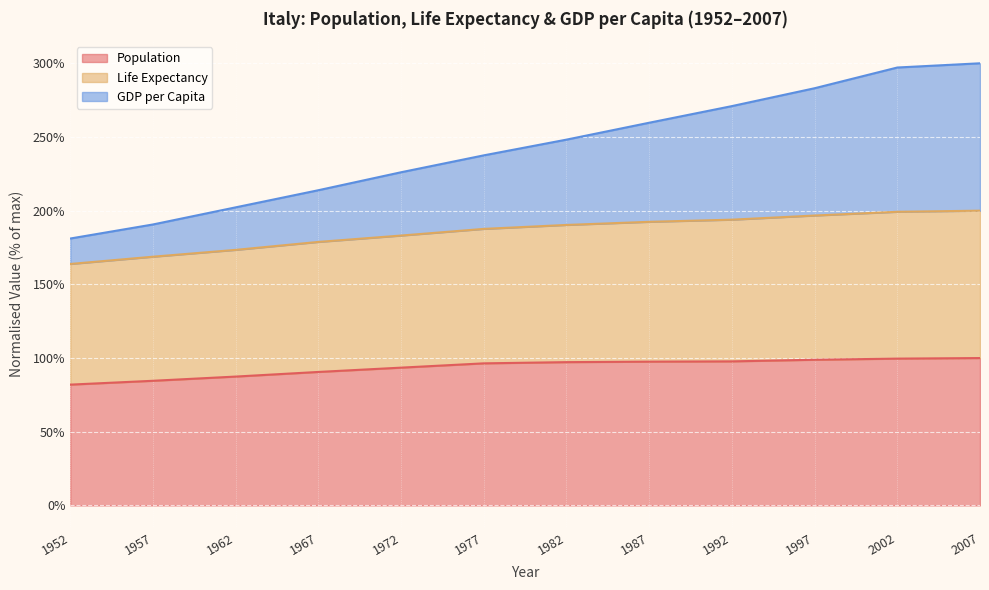

What is the difference between the maximum and minimum values in the Population series?

18.0